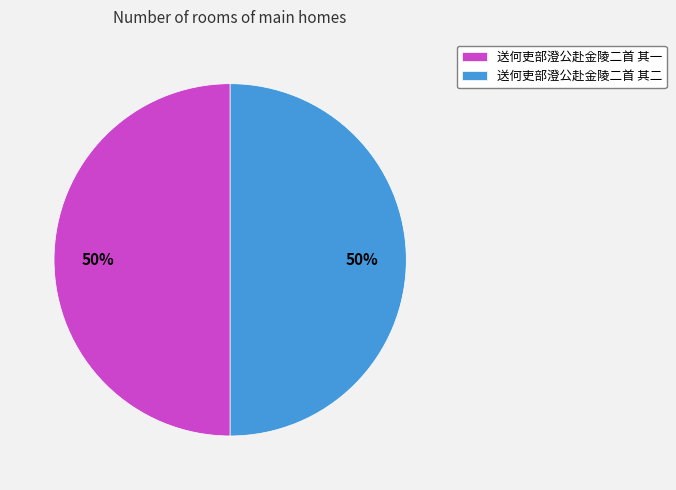

To the nearest percent, what portion does 送何吏部澄公赴金陵二首 其一 represent?

50%